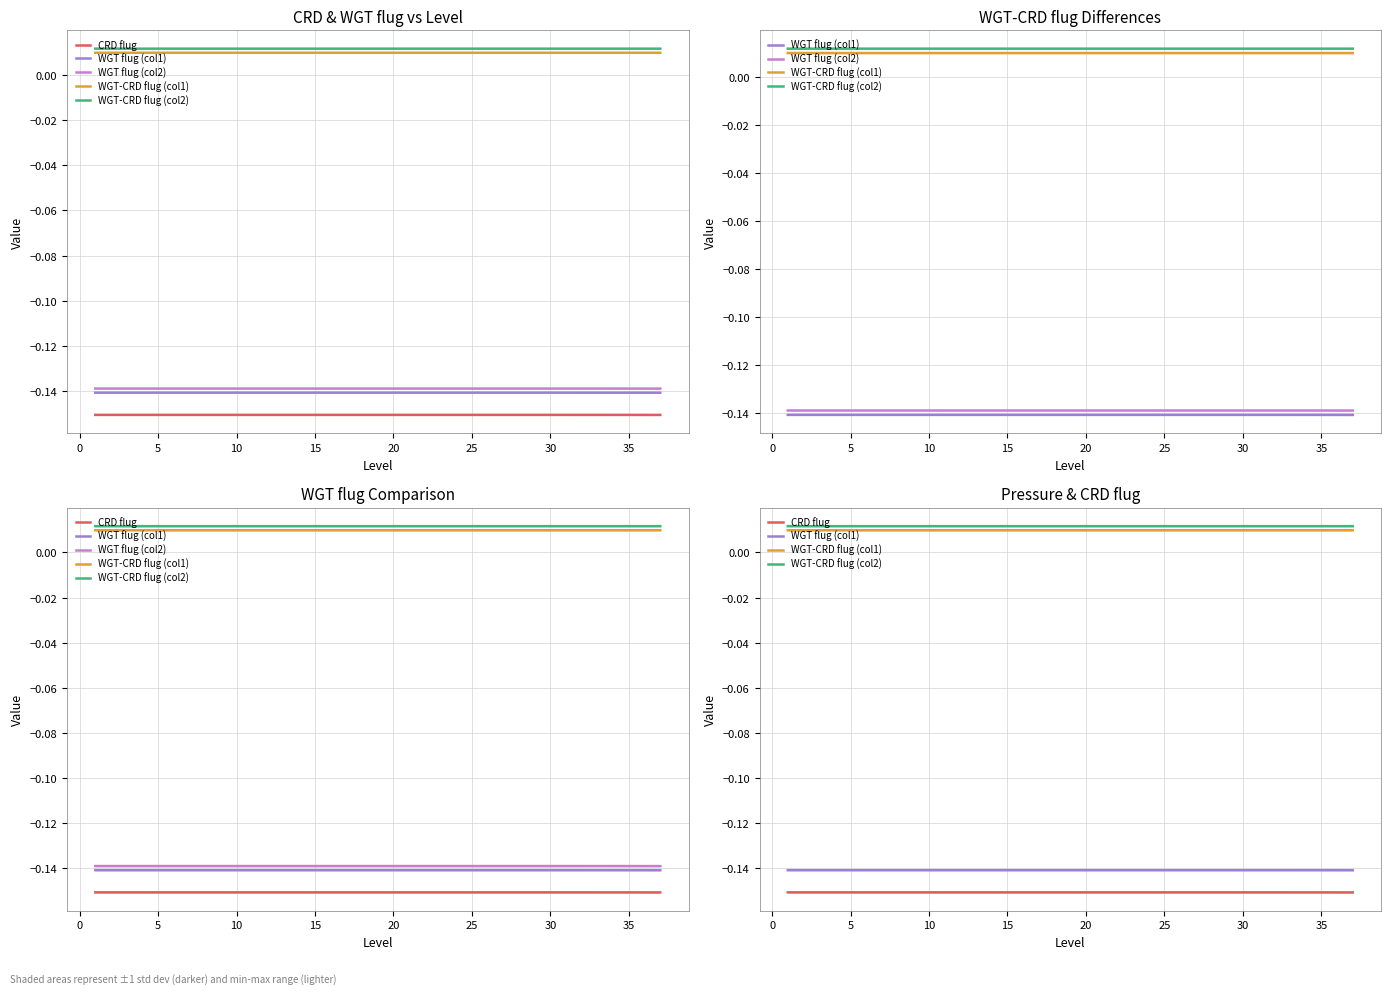

Does the chart display data point markers on the line(s)?

No